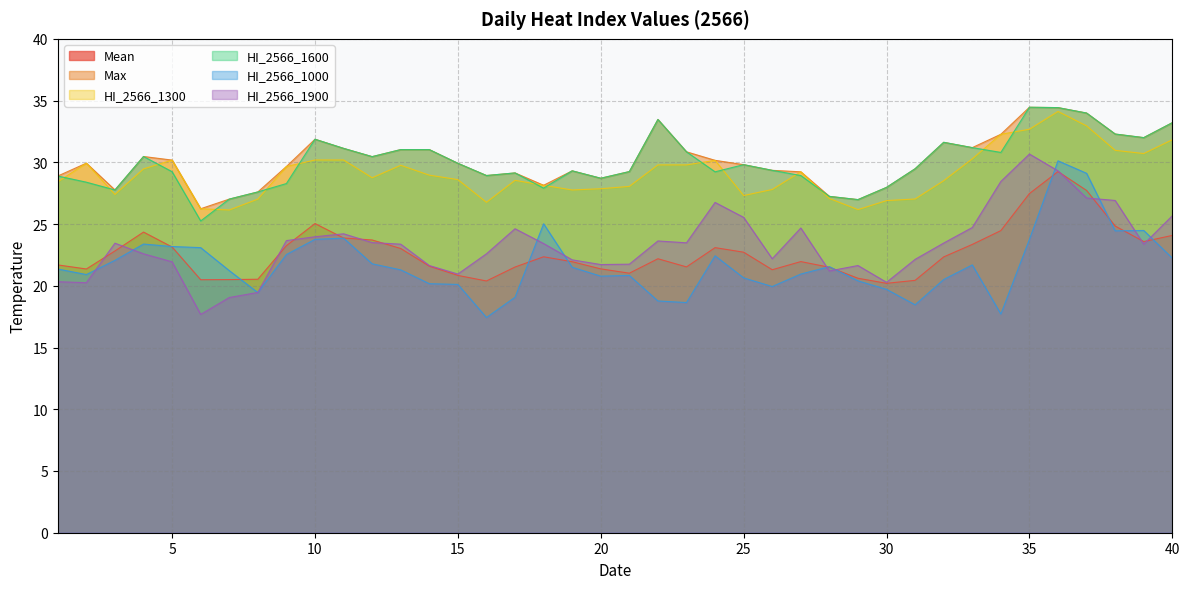

List the labels in order of HI_2566_1000 value, smallest first.

16, 34, 31, 23, 22, 17, 8, 30, 26, 15, 14, 29, 32, 25, 20, 21, 2, 27, 7, 13, 1, 19, 28, 33, 12, 3, 40, 24, 9, 6, 5, 4, 10, 35, 11, 38, 39, 18, 37, 36